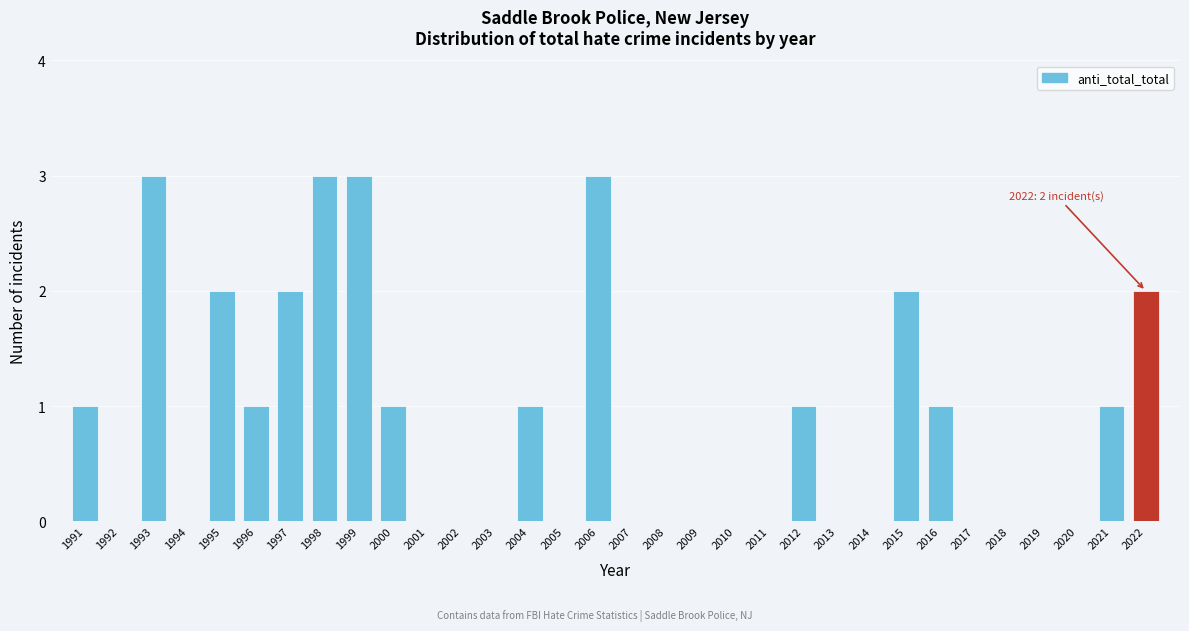

What is the sum of all values?

27